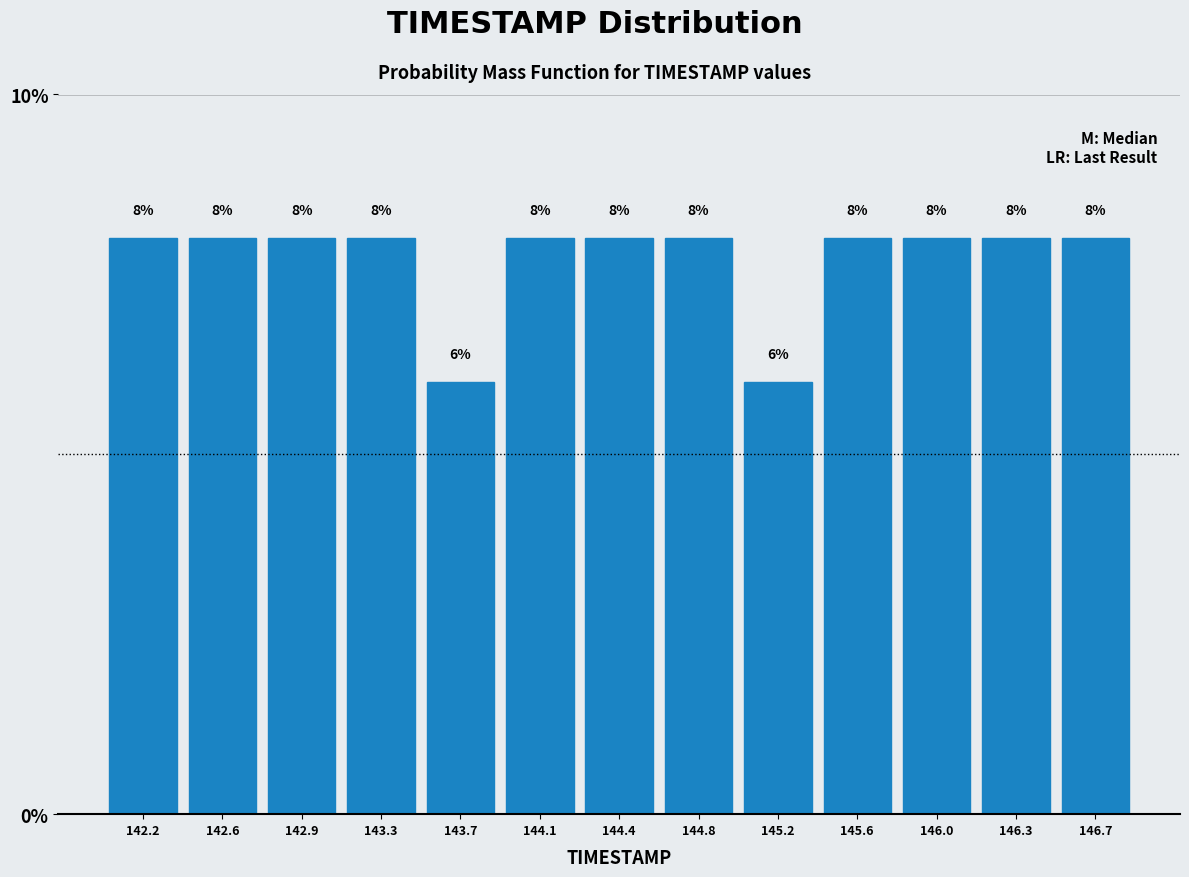

Reading left to right, transcribe this chart: for each bar, give the range it covers on the x-axis and its height. The bar edges are not printed on the chart, so give them approximately, as read against the axis.

142.00 to 142.40: 8
142.40 to 142.75: 8
142.75 to 143.15: 8
143.15 to 143.50: 8
143.50 to 143.90: 6
143.90 to 144.25: 8
144.25 to 144.65: 8
144.65 to 145.00: 8
145.00 to 145.40: 6
145.40 to 145.75: 8
145.75 to 146.15: 8
146.15 to 146.50: 8
146.50 to 146.90: 8